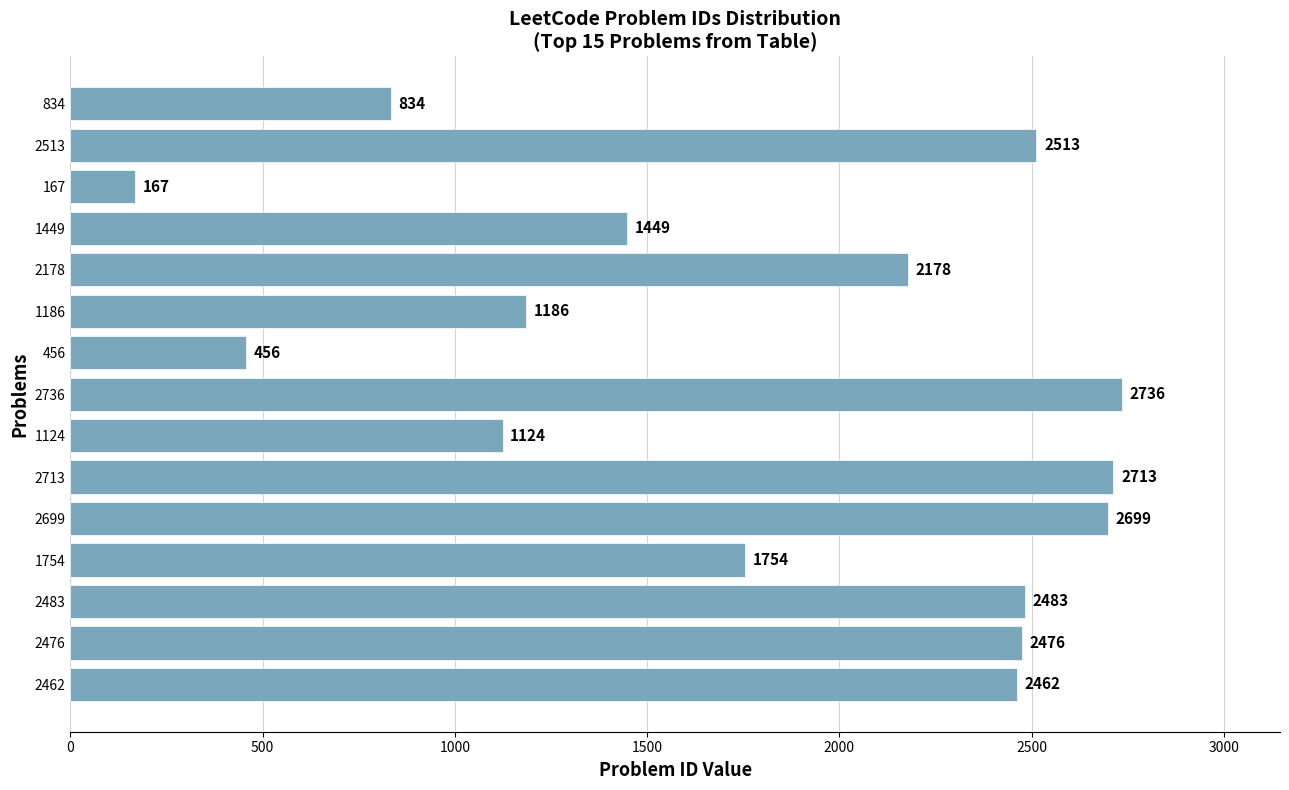

How many series are shown in this chart?

1